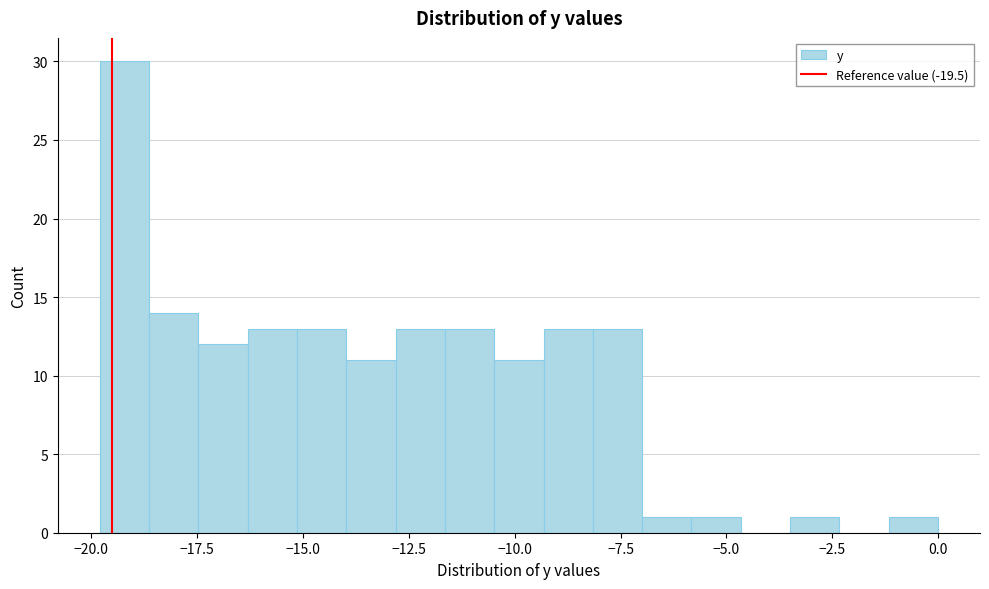

Read against the x-axis, roughly where is the centre of the tallest bar?

-19.0